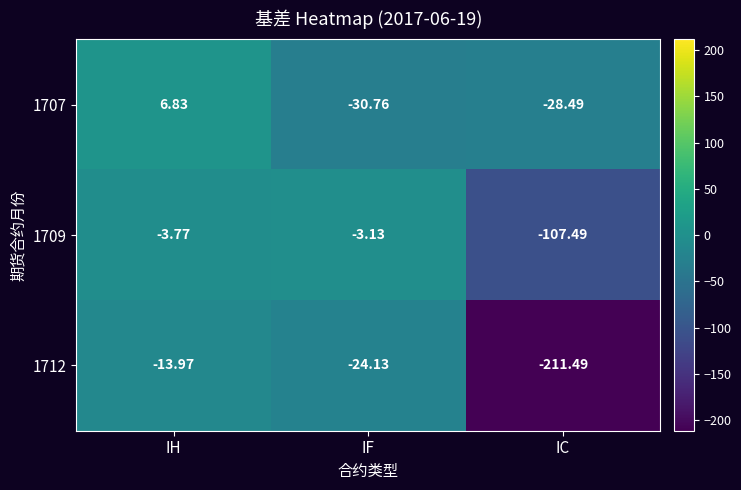

At which label does 1712 reach its peak?

IH